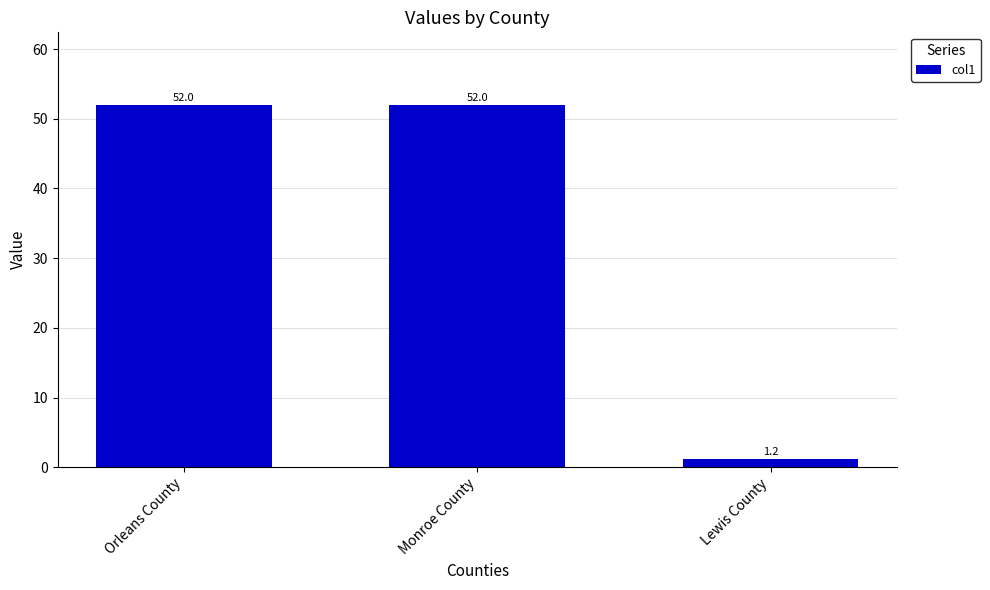

Reading left to right, transcribe all the data shown in this chart.

Orleans County=52.0	Monroe County=52.0	Lewis County=1.2